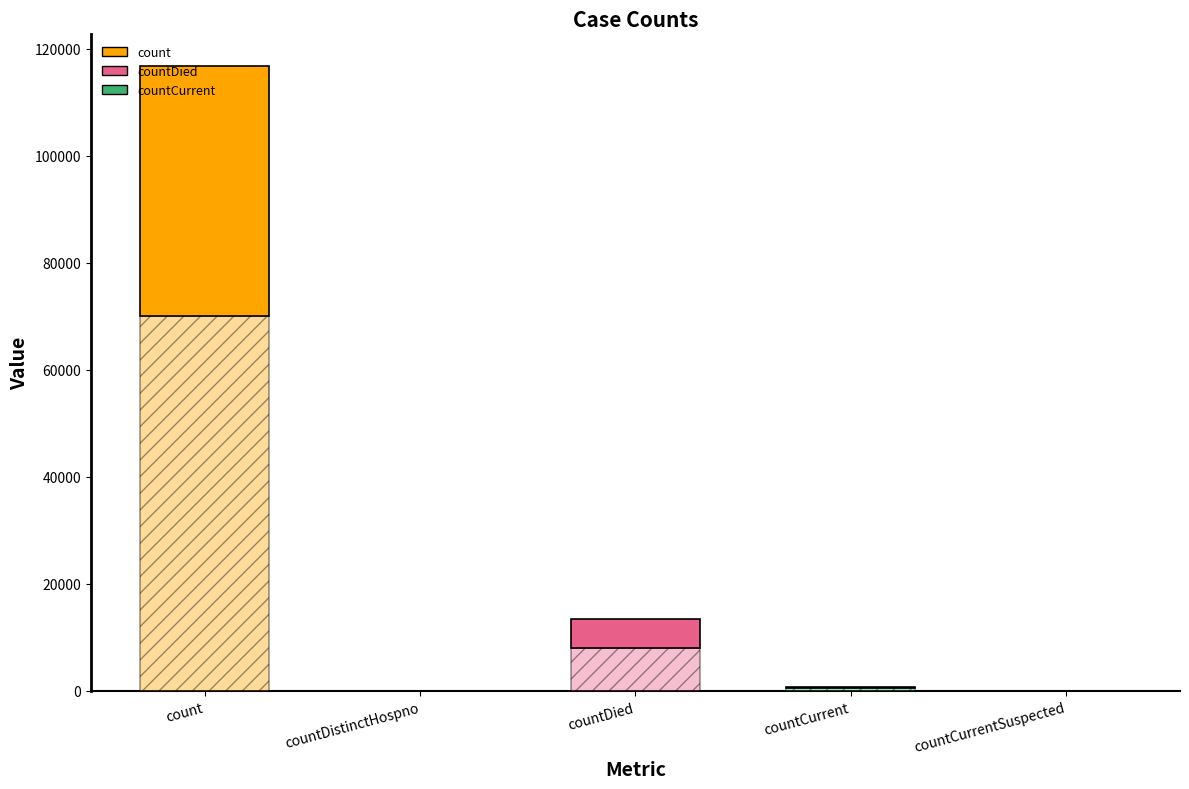

How many data points are less than 823?

2